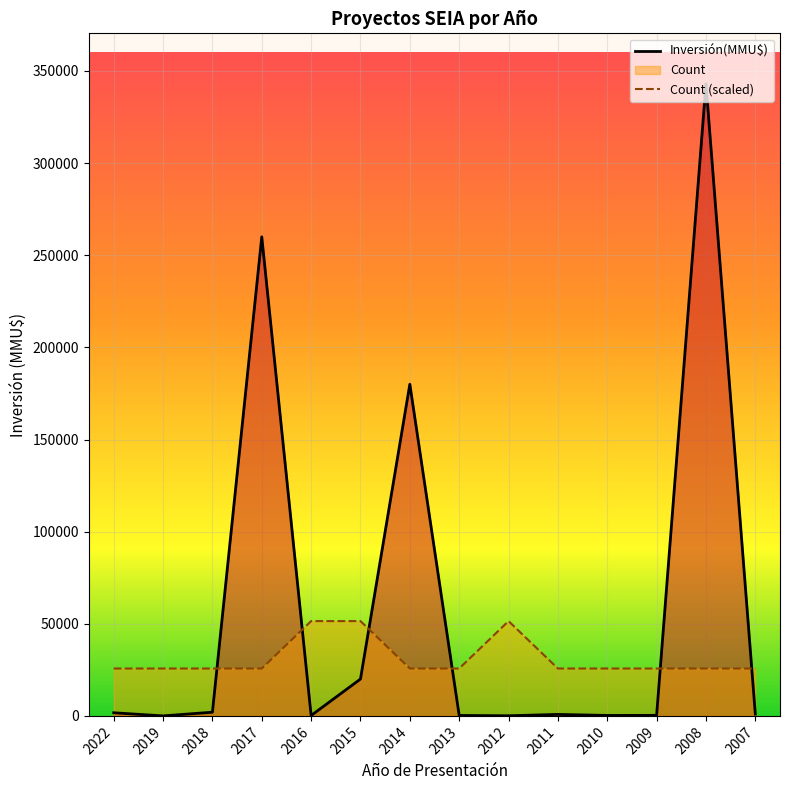

What is the minimum value for Count?

25725.0